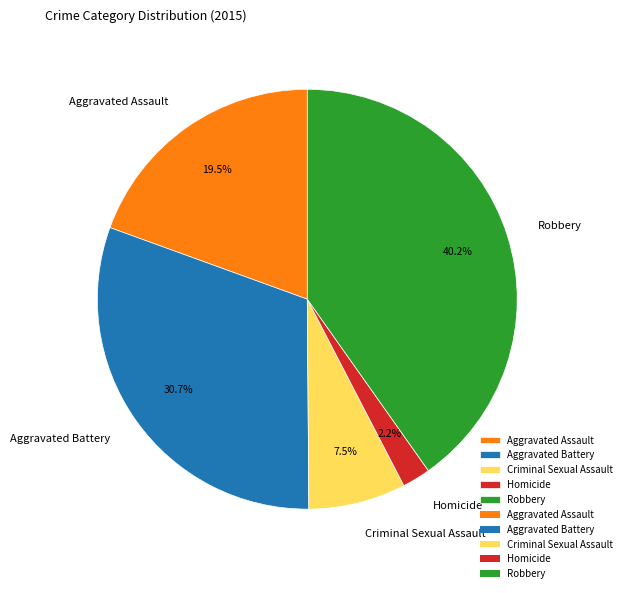

Do Aggravated Battery and Homicide together represent more than half of the pie?

No